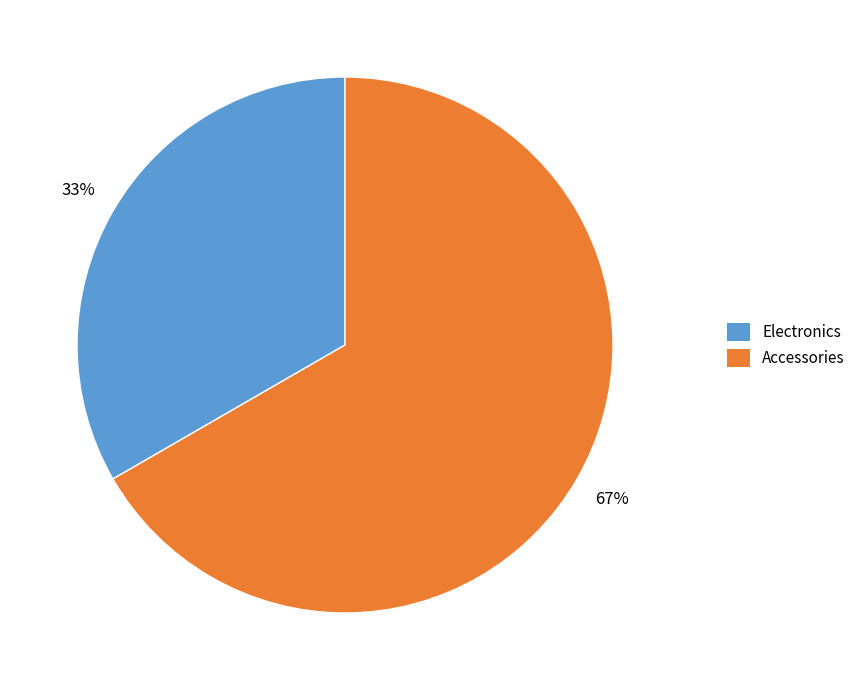

What is the largest slice in the pie chart?

Accessories